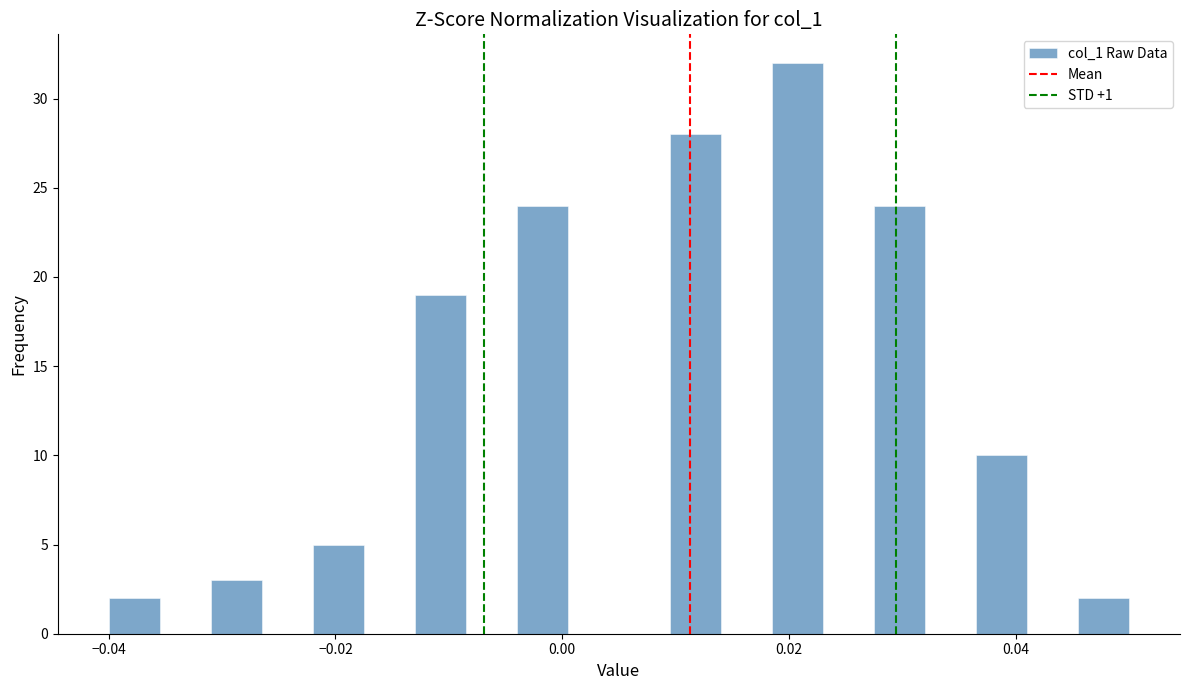

Read against the x-axis, roughly where is the centre of the tallest bar?

0.020